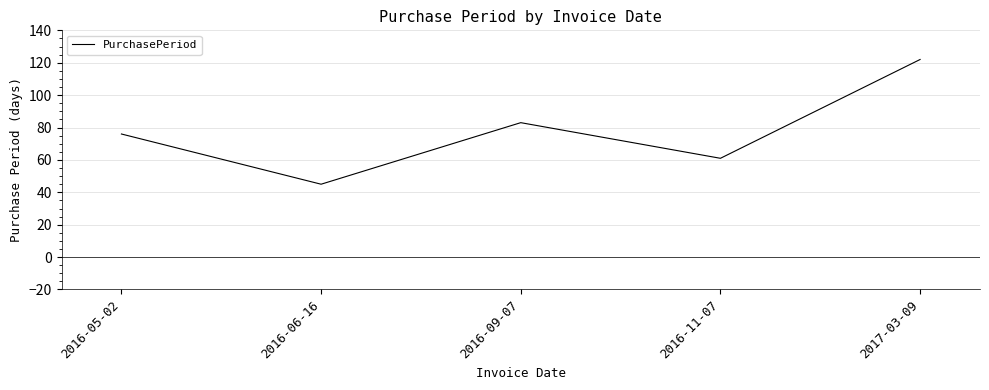

Reading right to left, transcribe all the data shown in this chart.

2017-03-09=122	2016-11-07=61	2016-09-07=83	2016-06-16=45	2016-05-02=76